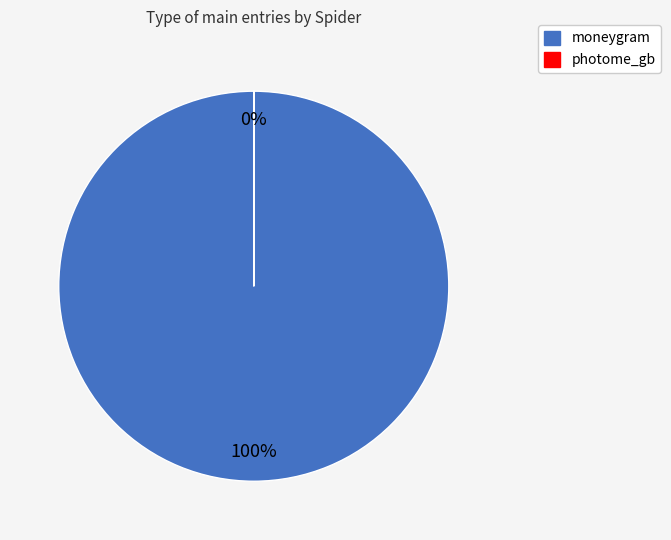

True or false: photome_gb accounts for 0% of the total.

True